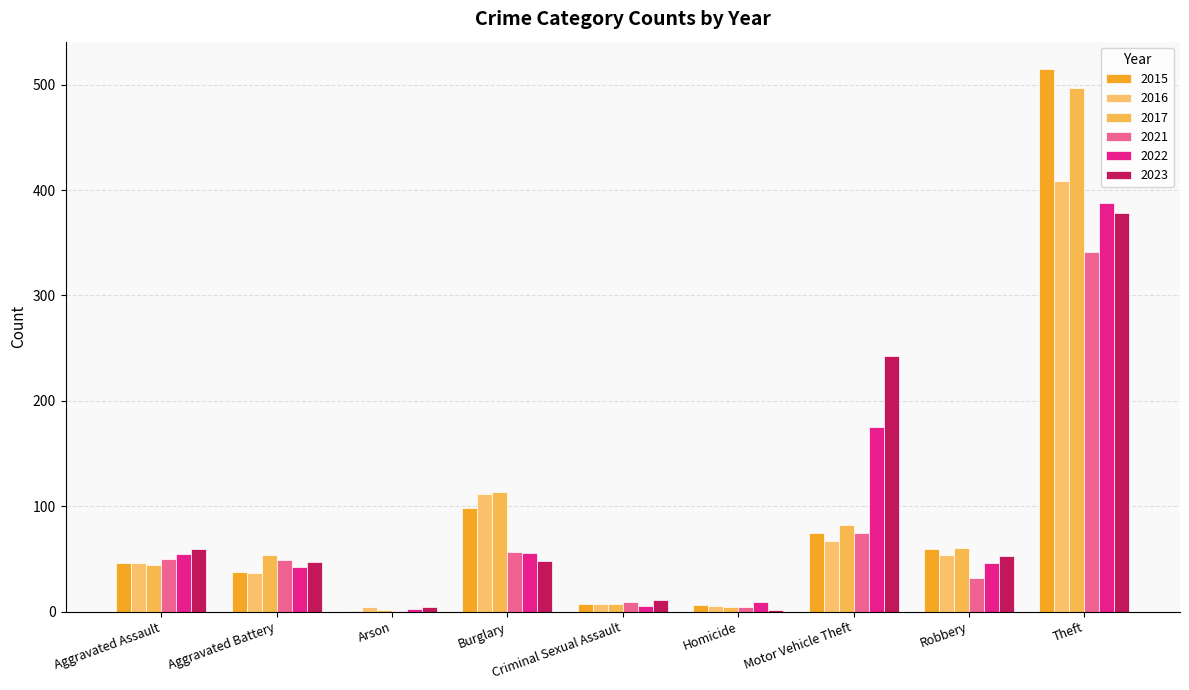

What is the spread (max minus min) of values at Aggravated Assault?

15